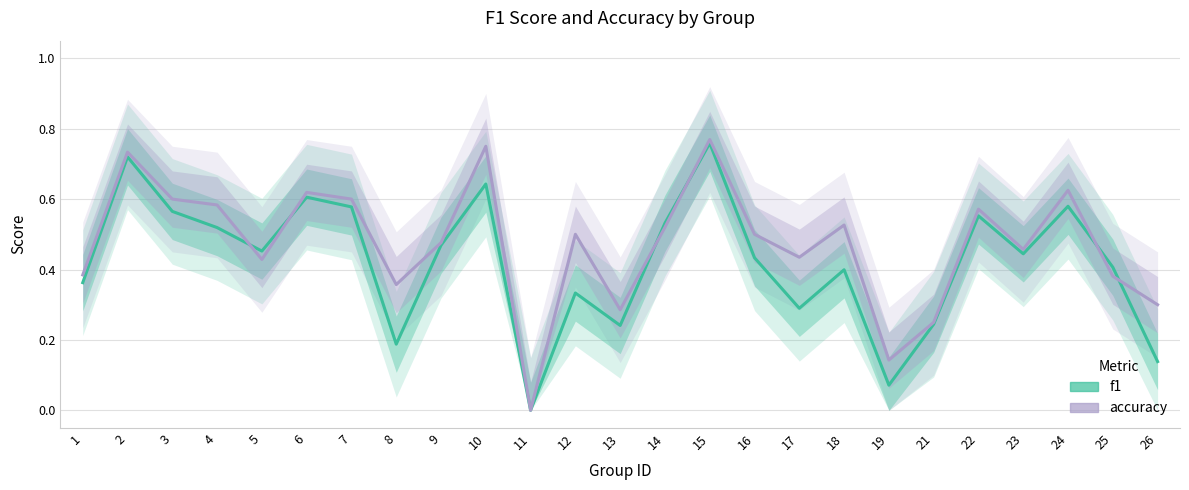

What is the difference between the accuracy values at 16 and 26?

0.2